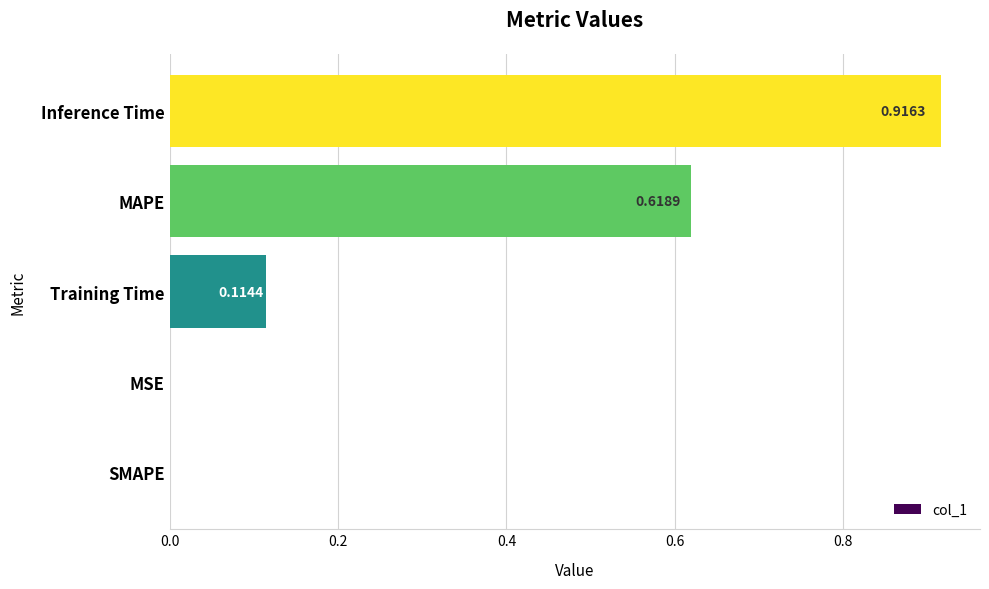

Between MAPE and SMAPE, which is larger?

MAPE